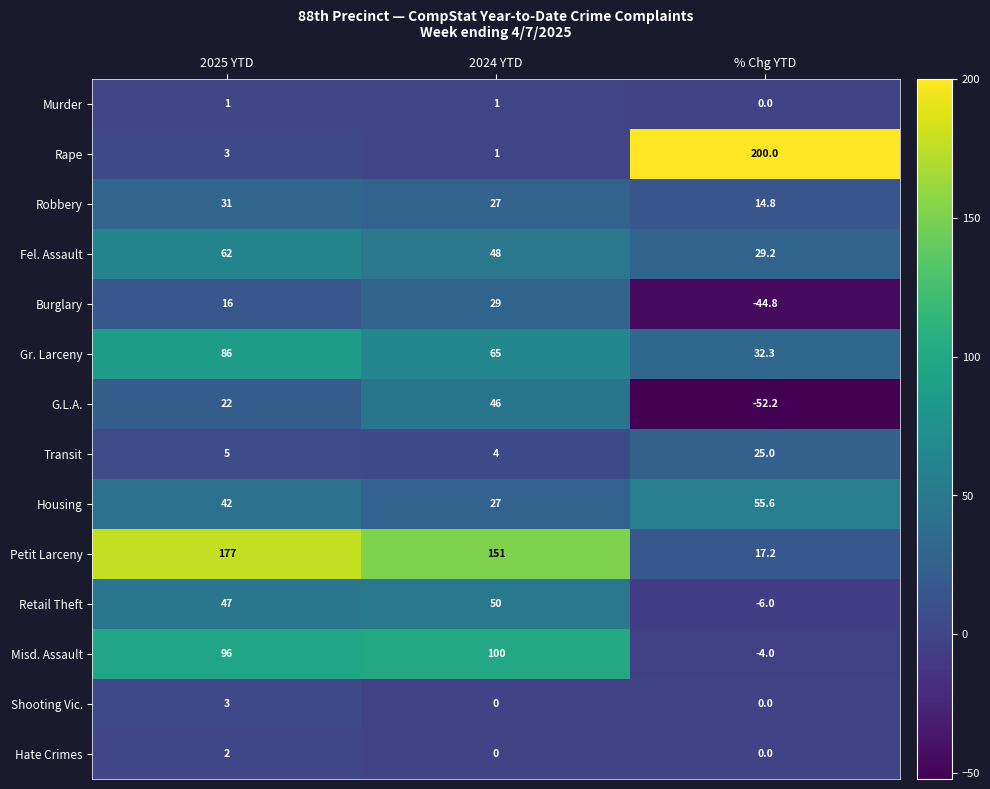

True or false: Rape has a value of 1.0 at 2024 YTD.

True